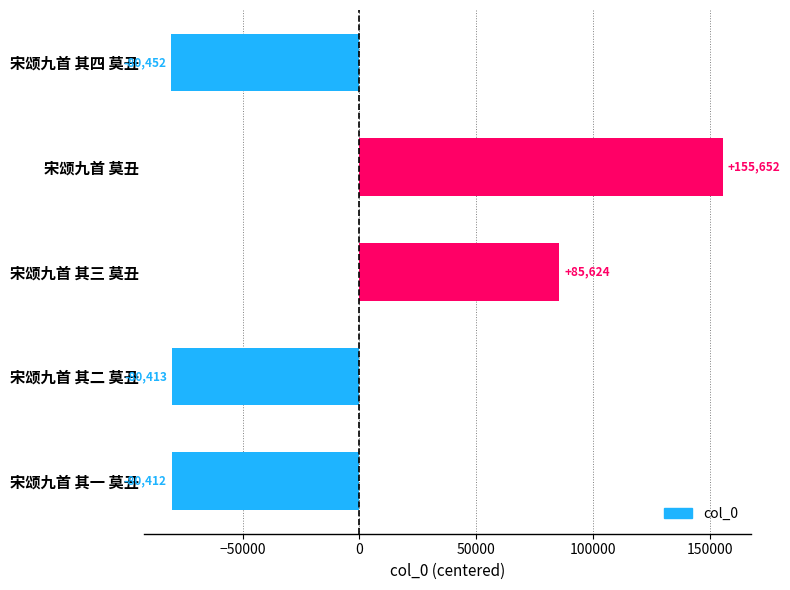

At which label is the value closest to 37600?

宋颂九首 其三 莫丑